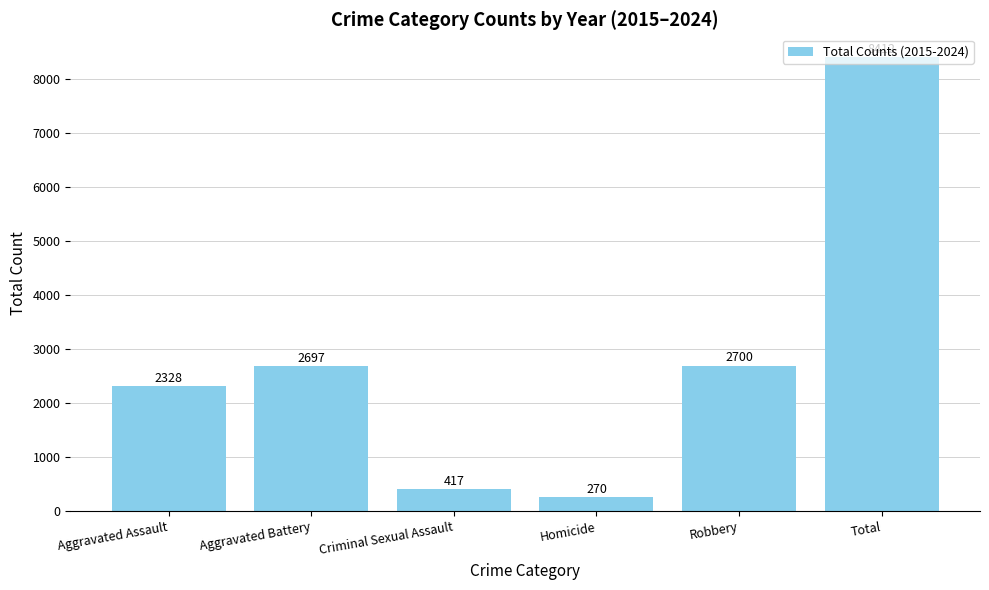

Reading right to left, extract all data points from this chart.

Total=8412	Robbery=2700	Homicide=270	Criminal Sexual Assault=417	Aggravated Battery=2697	Aggravated Assault=2328